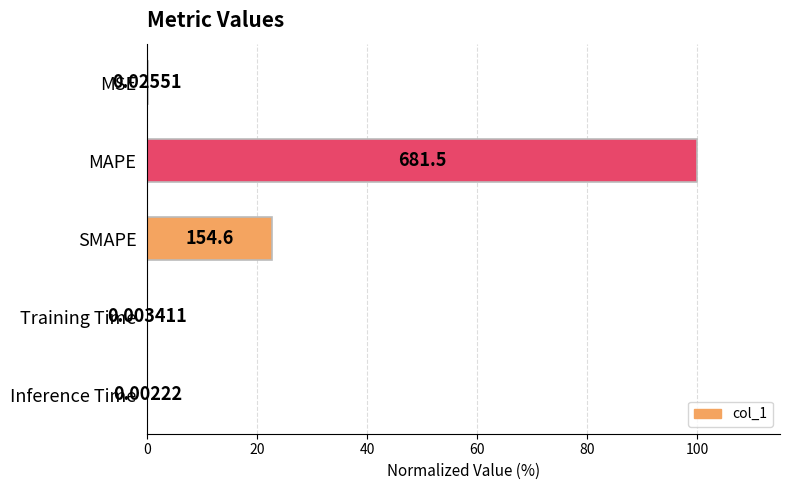

Does the chart contain stacked bars?

No